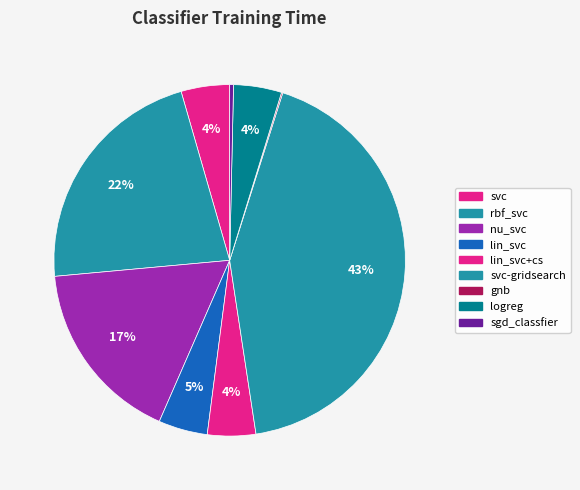

Which category has the smallest portion of the pie?

gnb